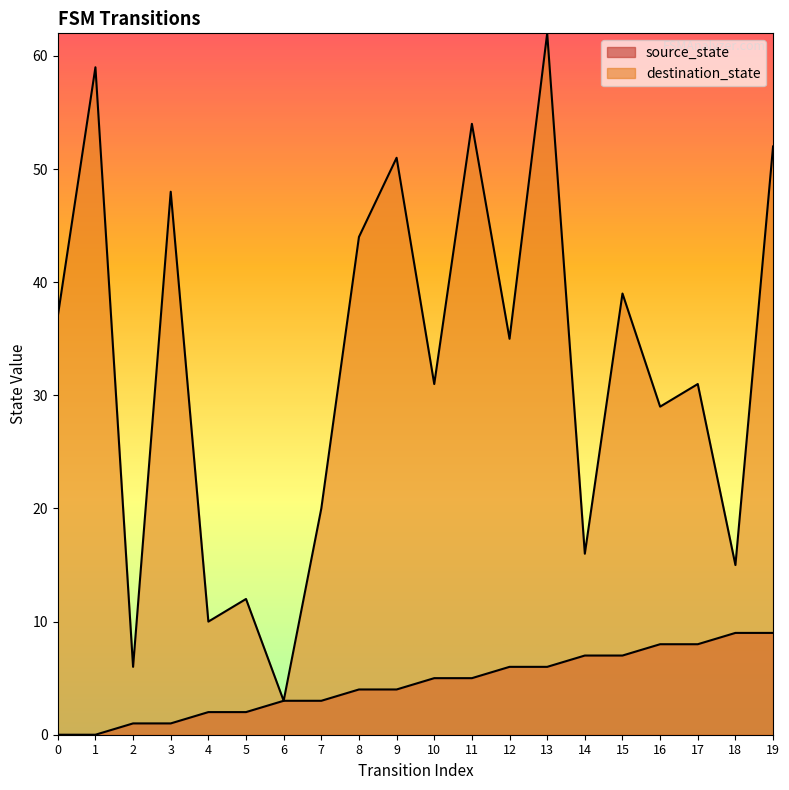

How many lines are shown in the chart?

2